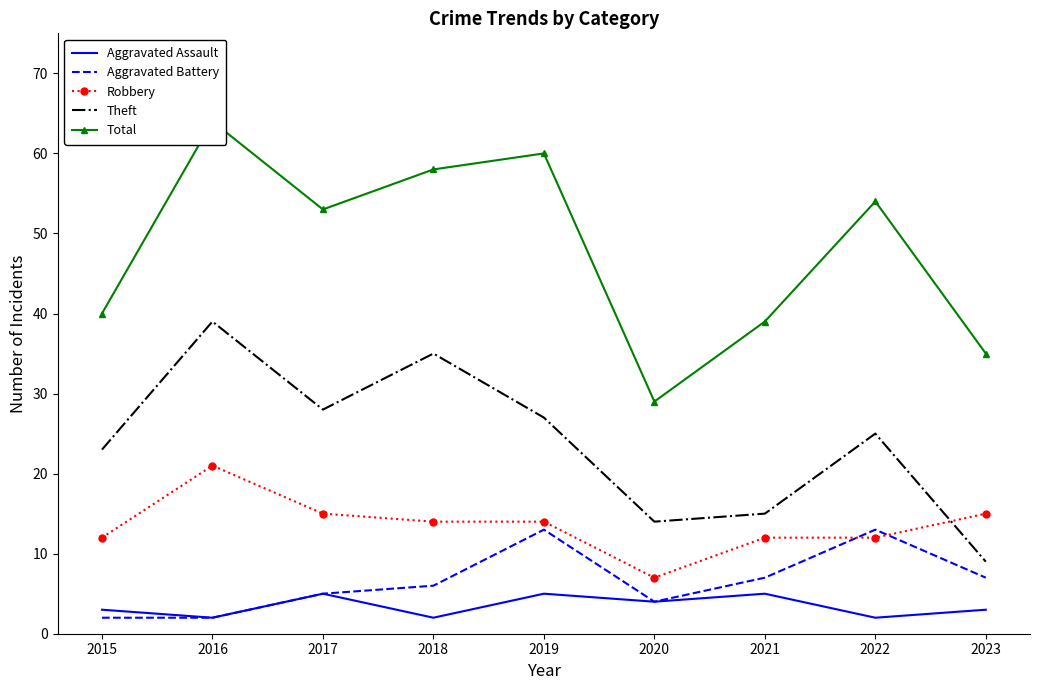

List the series in order of their peak value, lowest first.

Aggravated Assault, Aggravated Battery, Robbery, Theft, Total